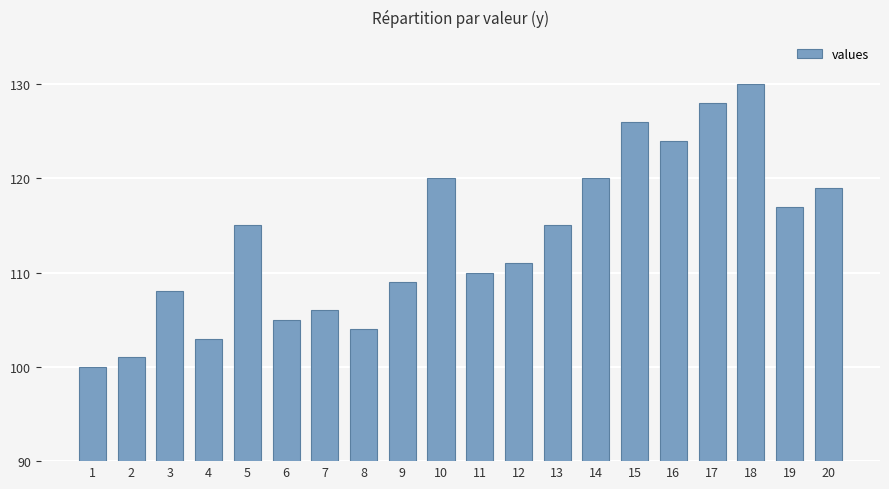

What is the greatest value displayed?

130